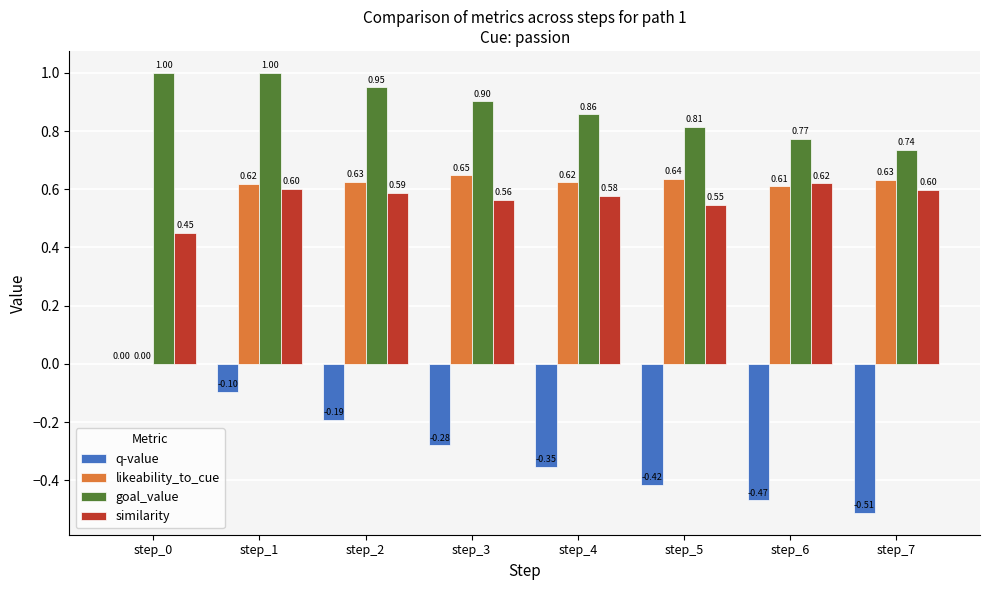

How many series are shown in this chart?

4